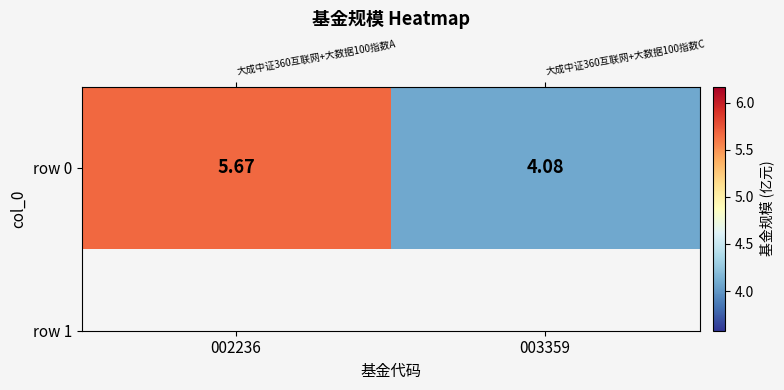

Is it true that the value at 003359 is 4.1?

True